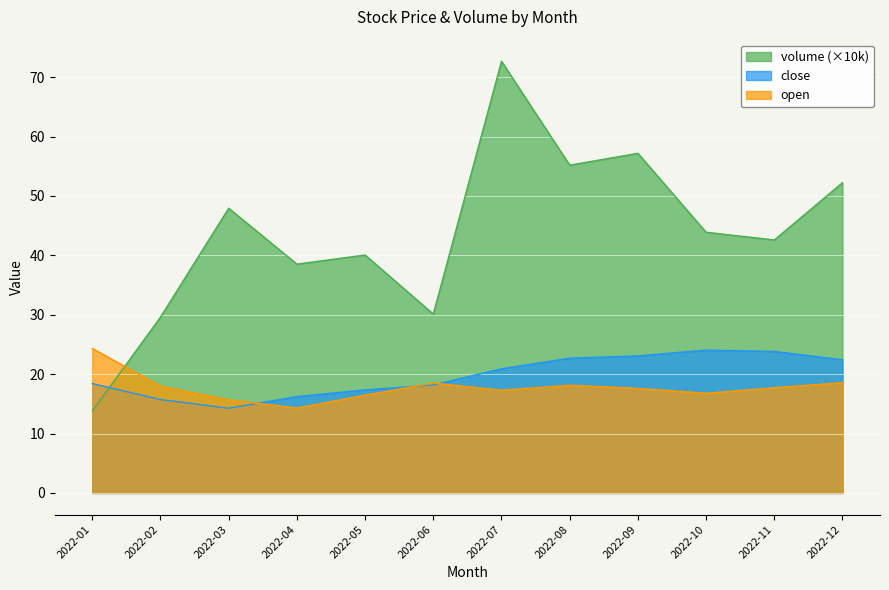

The value of volume at 2022-07 is 42.3. True or false?

False